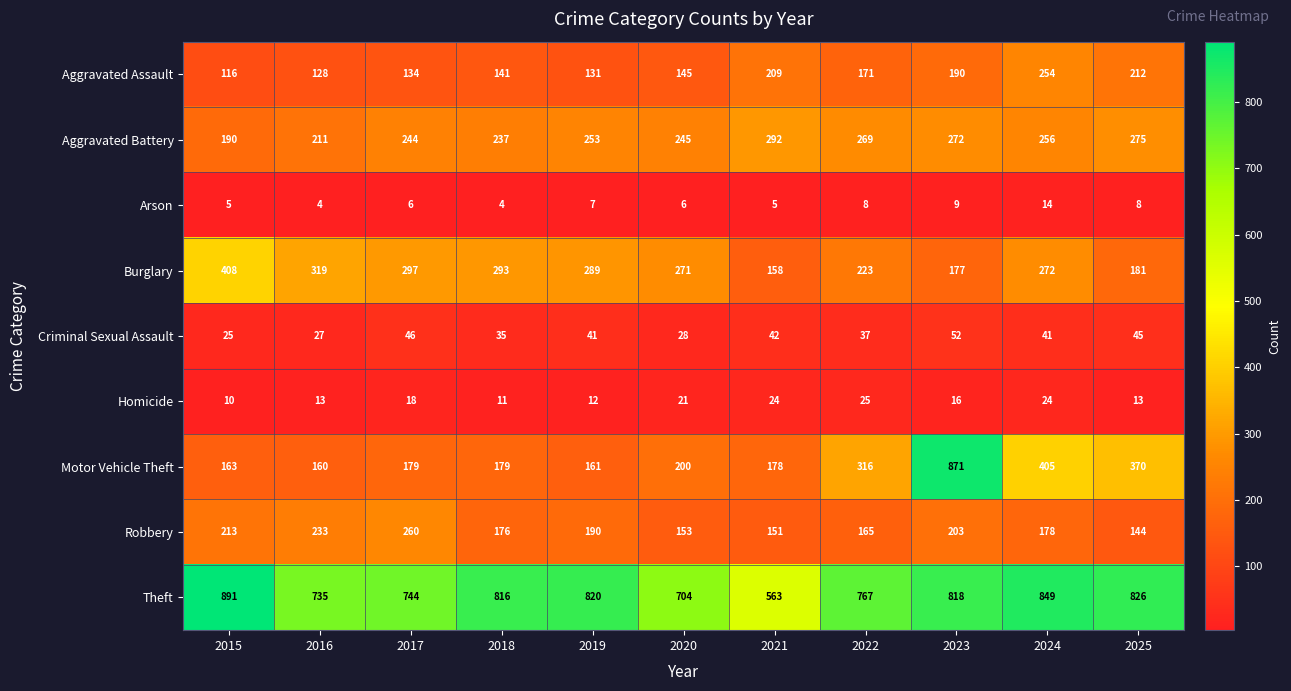

List the series in order of their peak value, lowest first.

Arson, Homicide, Criminal Sexual Assault, Aggravated Assault, Robbery, Aggravated Battery, Burglary, Motor Vehicle Theft, Theft